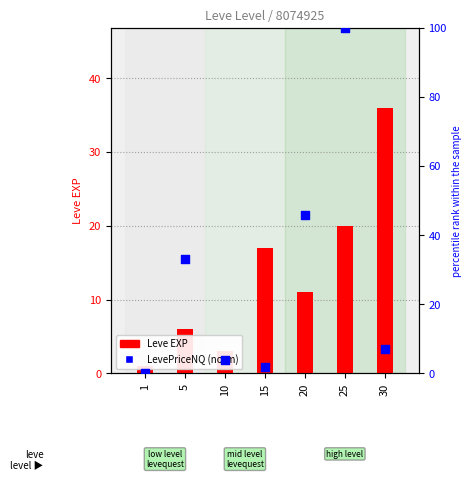

What is the total value across all series at 20?

56.8